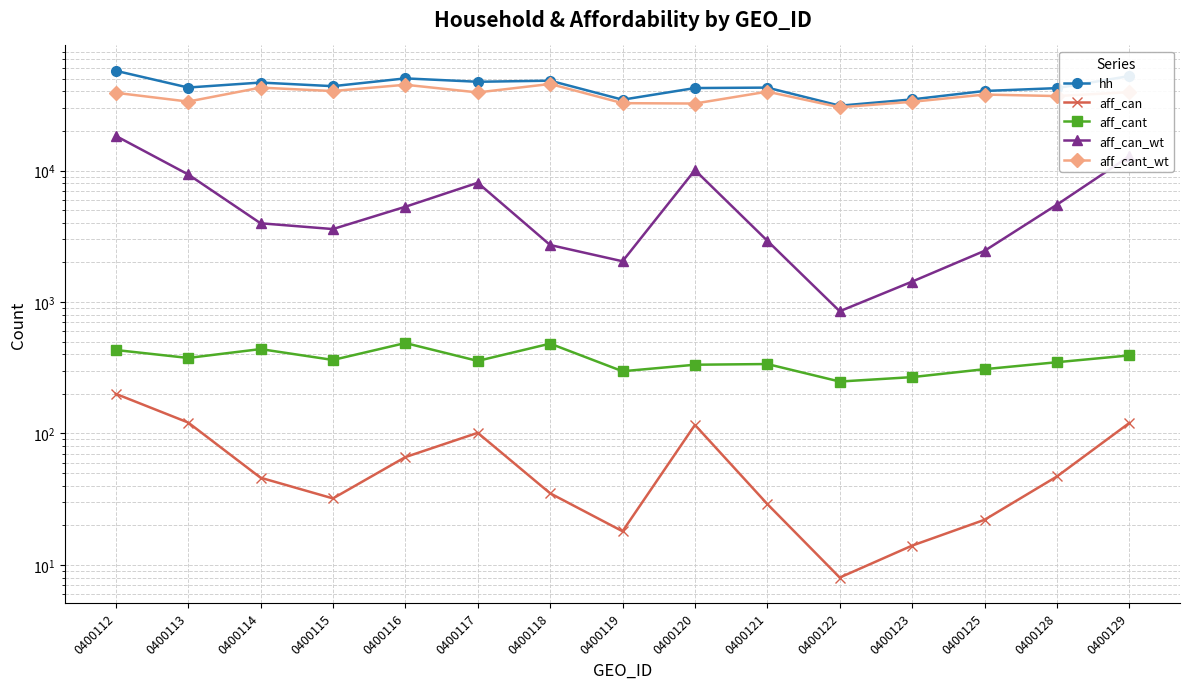

Rank the series by their maximum value, from highest to lowest.

hh, aff_cant_wt, aff_can_wt, aff_cant, aff_can